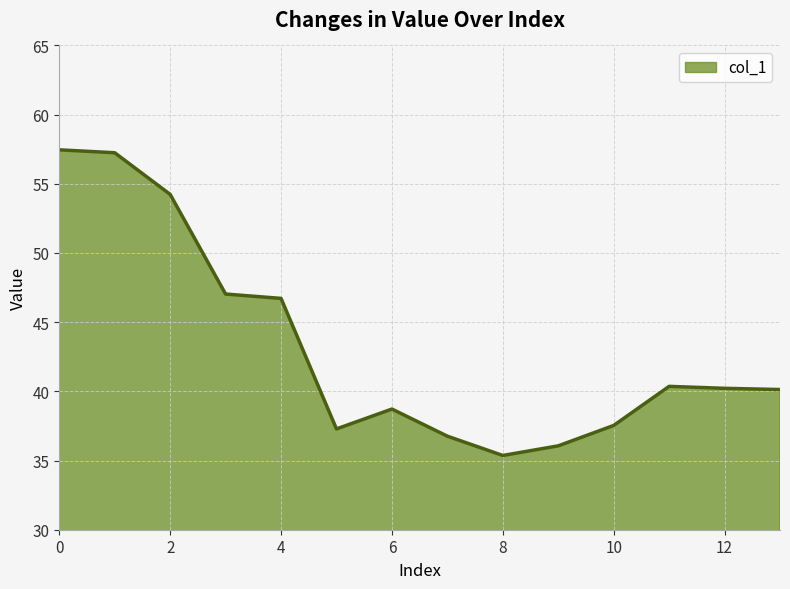

Does the chart display data point markers on the line(s)?

No